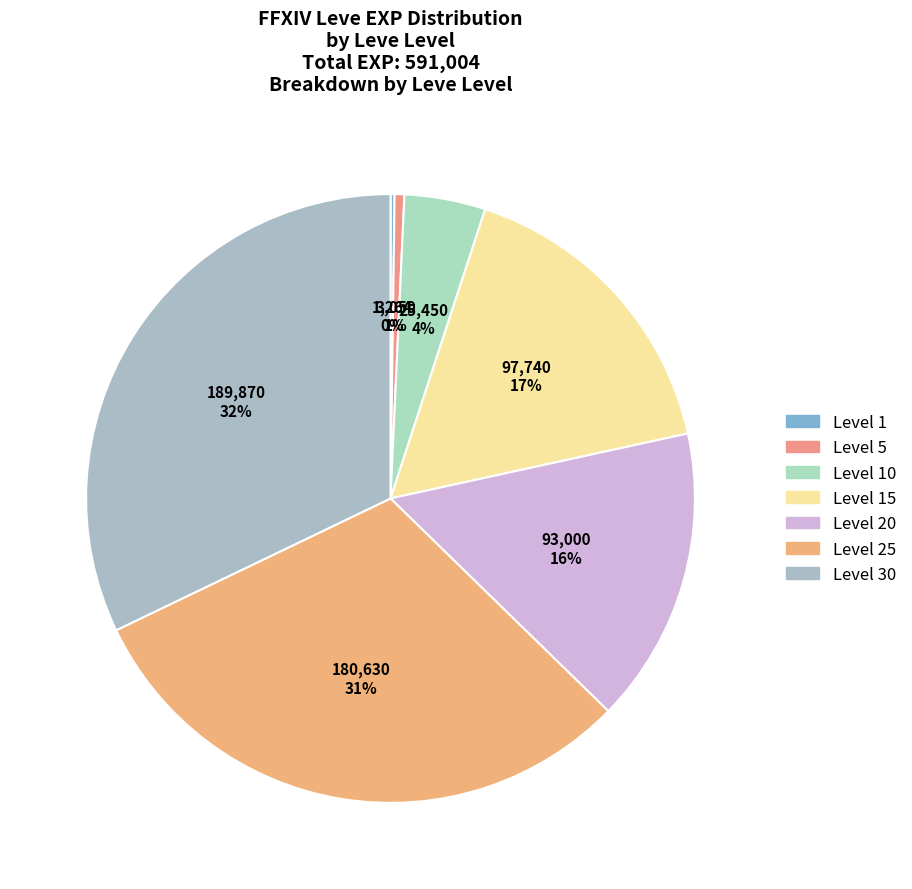

Rank the categories by value from lowest to highest.

Leve Level 1, Leve Level 5, Leve Level 10, Leve Level 20, Leve Level 15, Leve Level 25, Leve Level 30